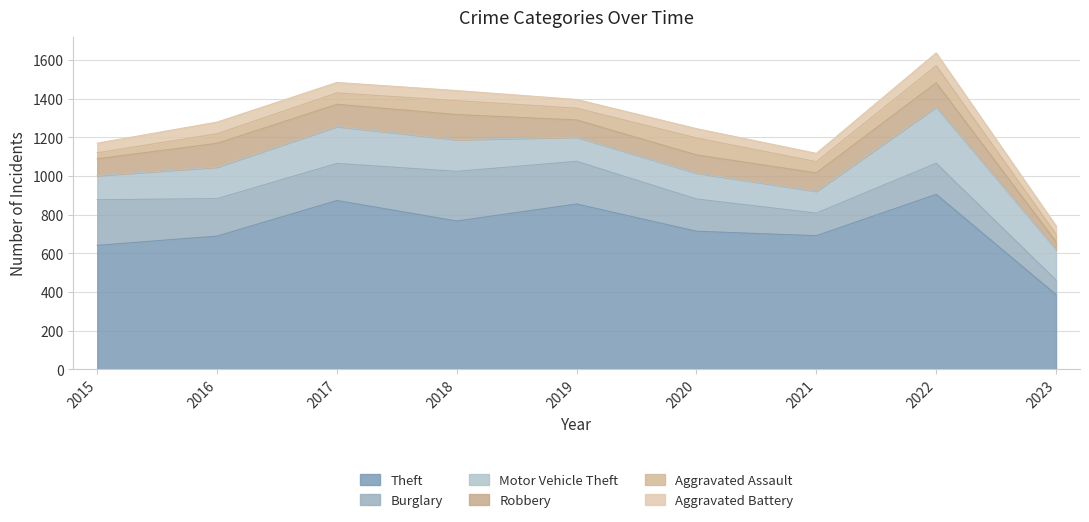

Which series has the widest spread of values?

Theft